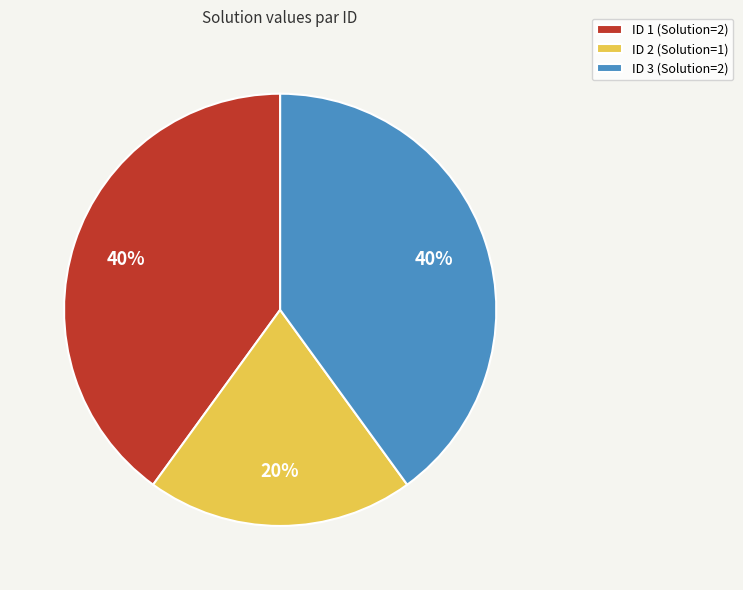

Which has a higher value, ID 3 (Solution=2) or ID 2 (Solution=1)?

ID 3 (Solution=2)